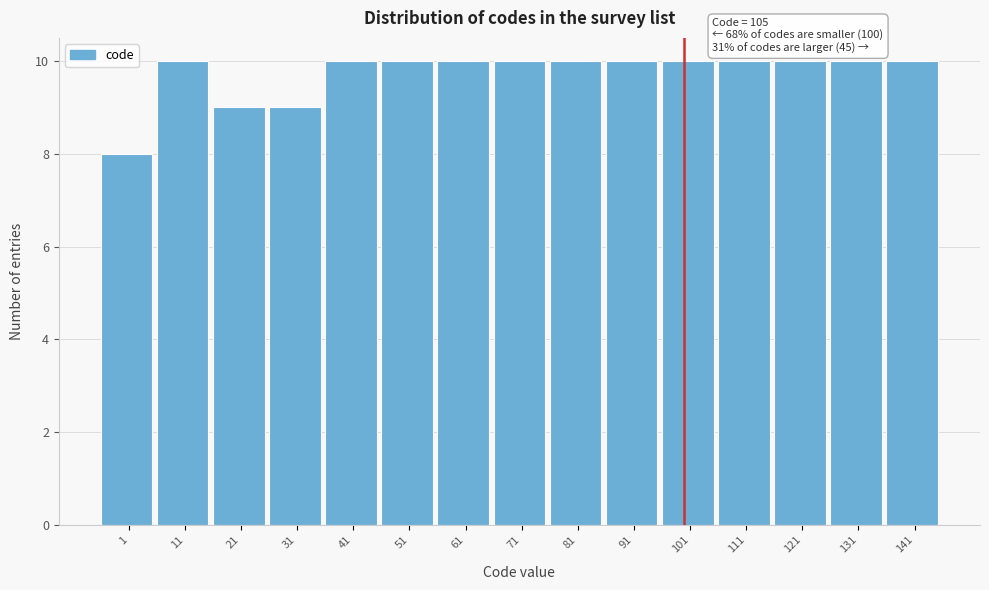

Reading left to right, transcribe all the data shown in this chart.

1=8	11=10	21=9	31=9	41=10	51=10	61=10	71=10	81=10	91=10	101=10	111=10	121=10	131=10	141=10